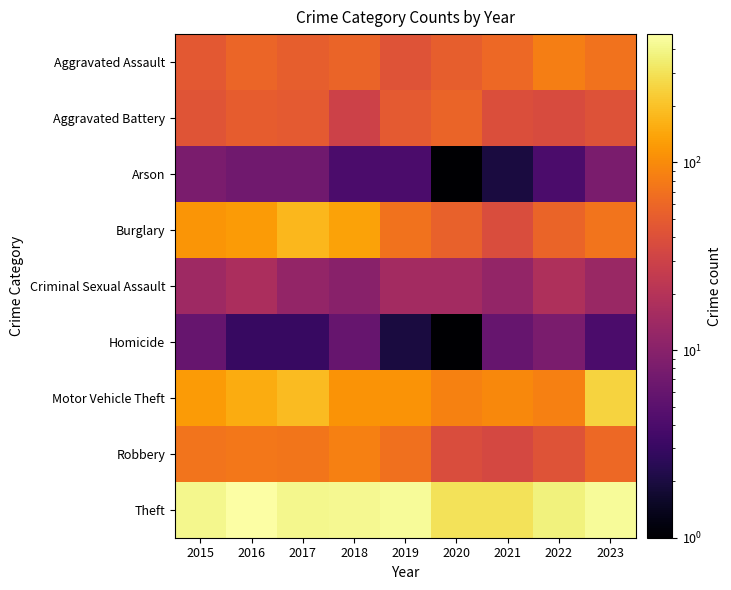

Which series changed the most between 2015 and 2023?

Motor Vehicle Theft